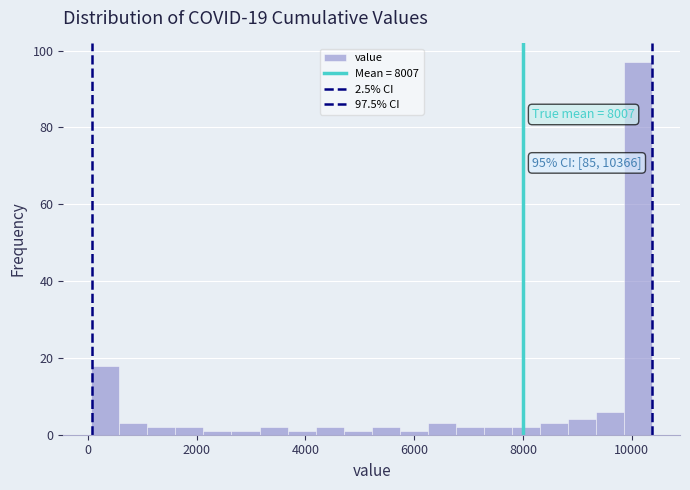

Read against the x-axis, roughly where is the centre of the tallest bar?

10200